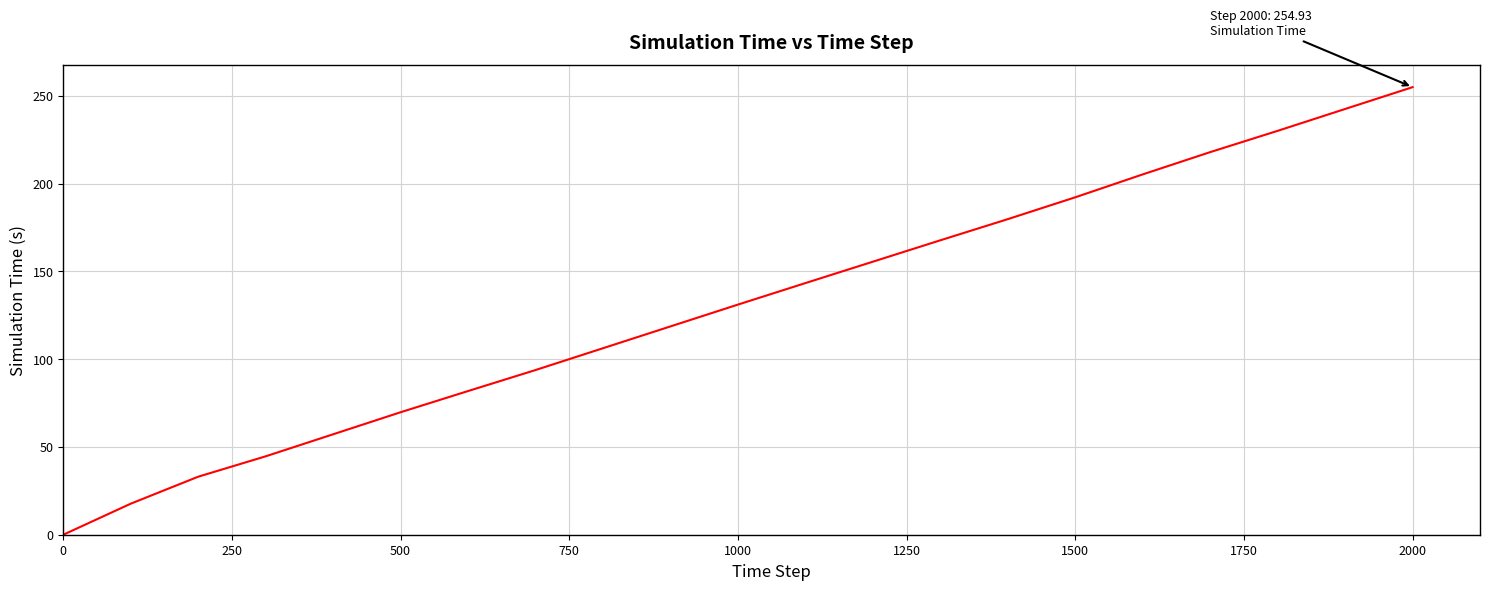

What is the greatest value displayed?

254.9